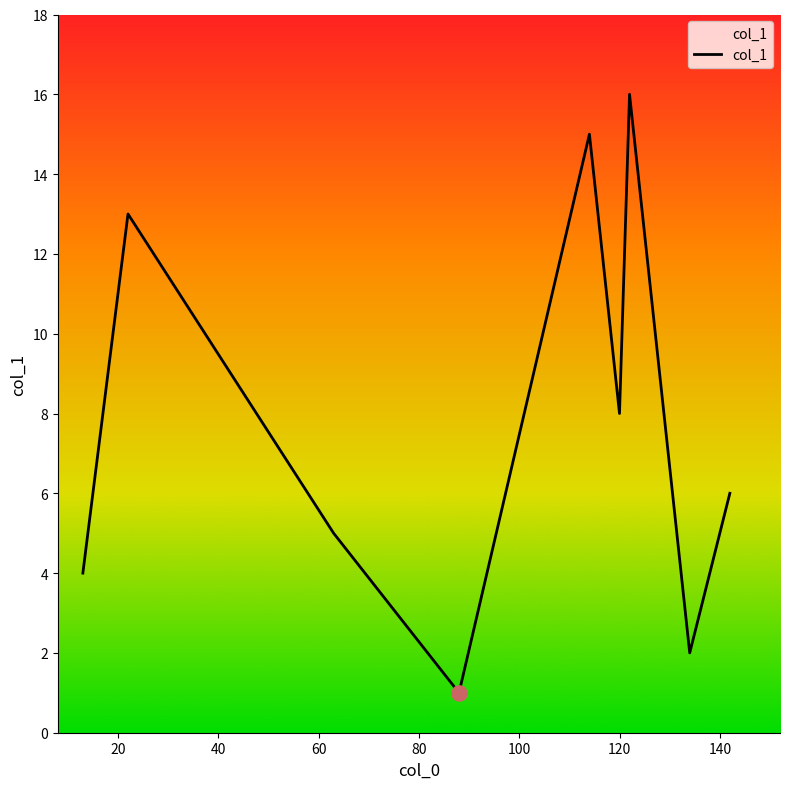

What is the difference between the maximum and minimum values?

15